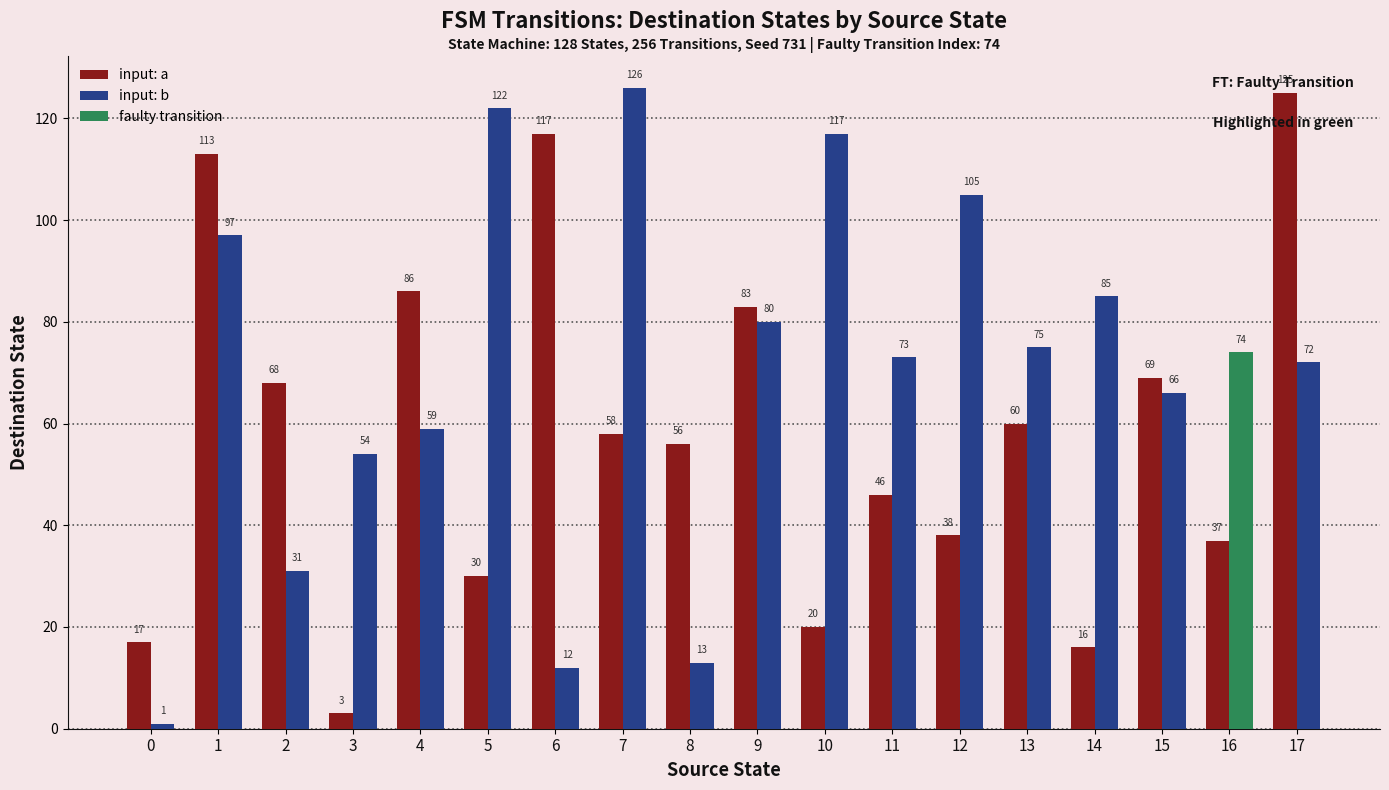

What is the minimum value shown in the chart?

1